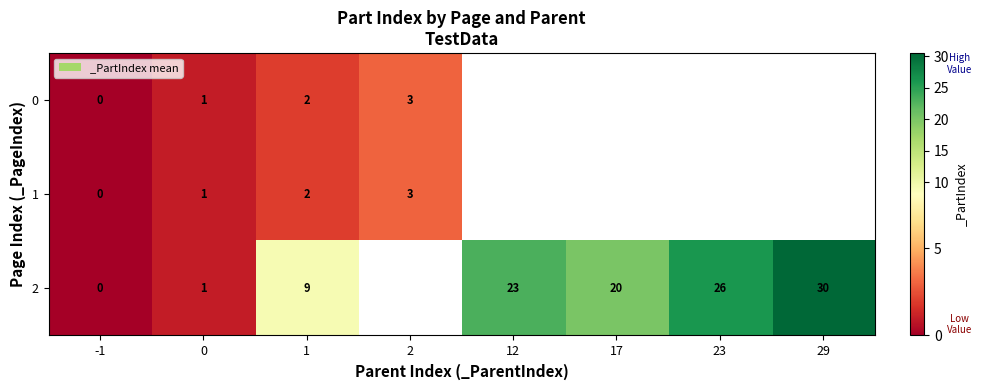

The 2 series shows 20 at 17. True or false?

True